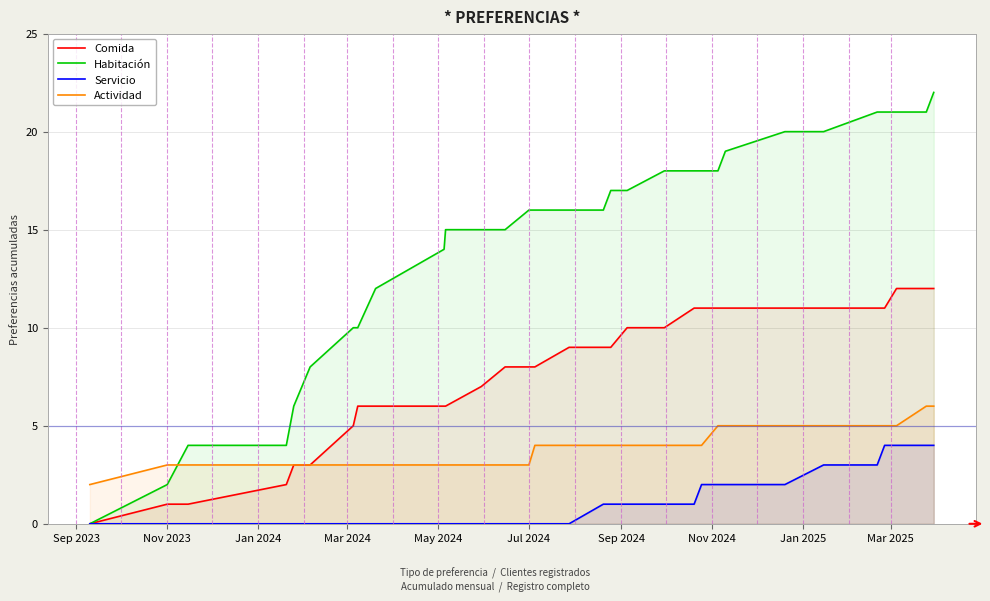

Does the chart have visible grid lines?

Yes